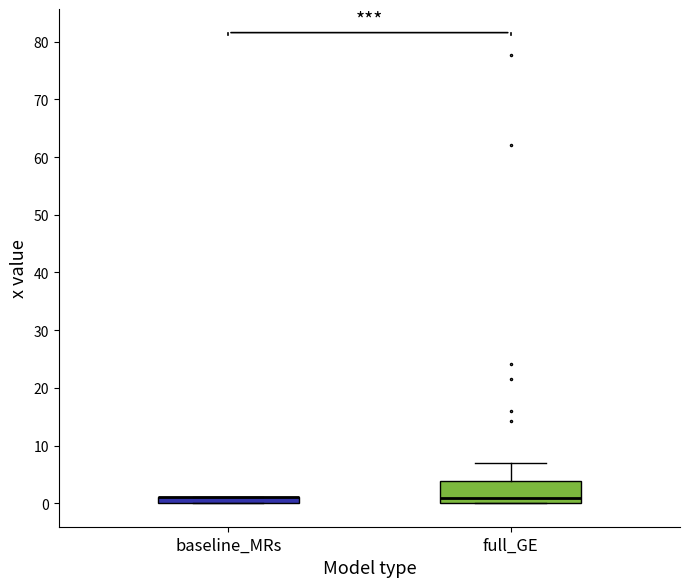

Comparing the boxes themselves (not the whiskers), which one is the tallest?

full_GE